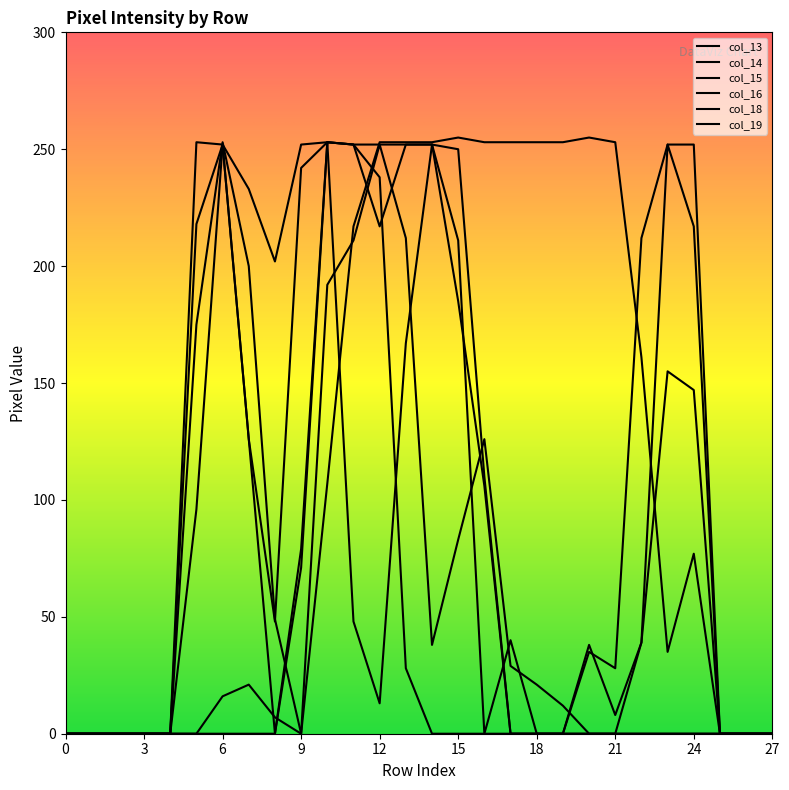

At how many categories does at least one series exceed 126?

20